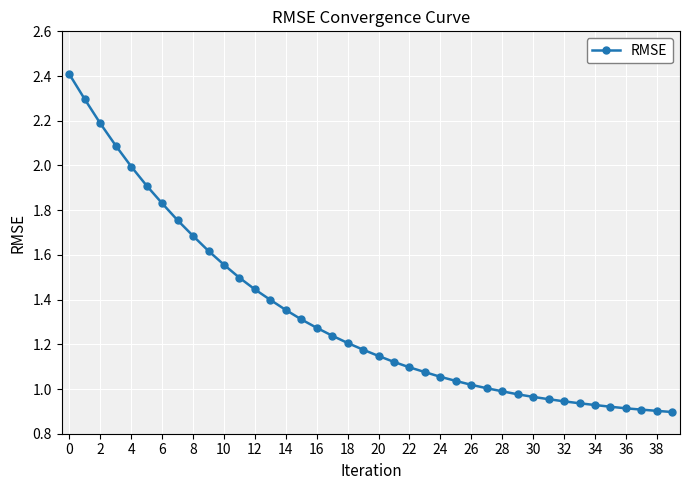

What is the difference between the maximum and minimum values?

1.5